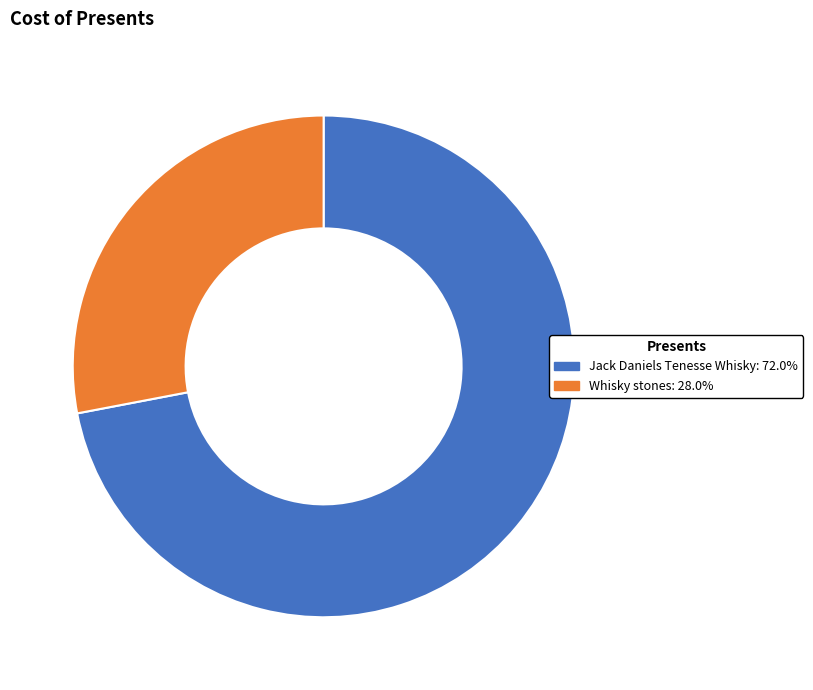

Between Jack Daniels Tenesse Whisky and Whisky stones, which is larger?

Jack Daniels Tenesse Whisky